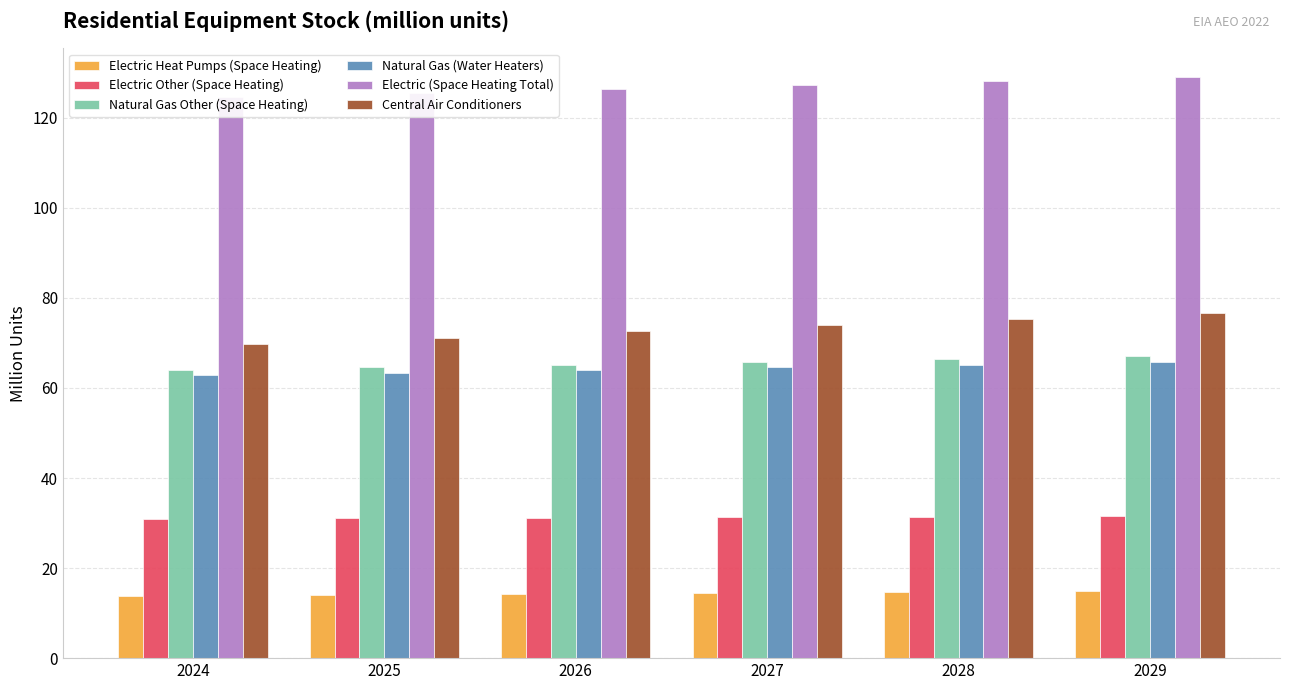

What is the sum of all Electric Other (Space Heating) values?

187.4